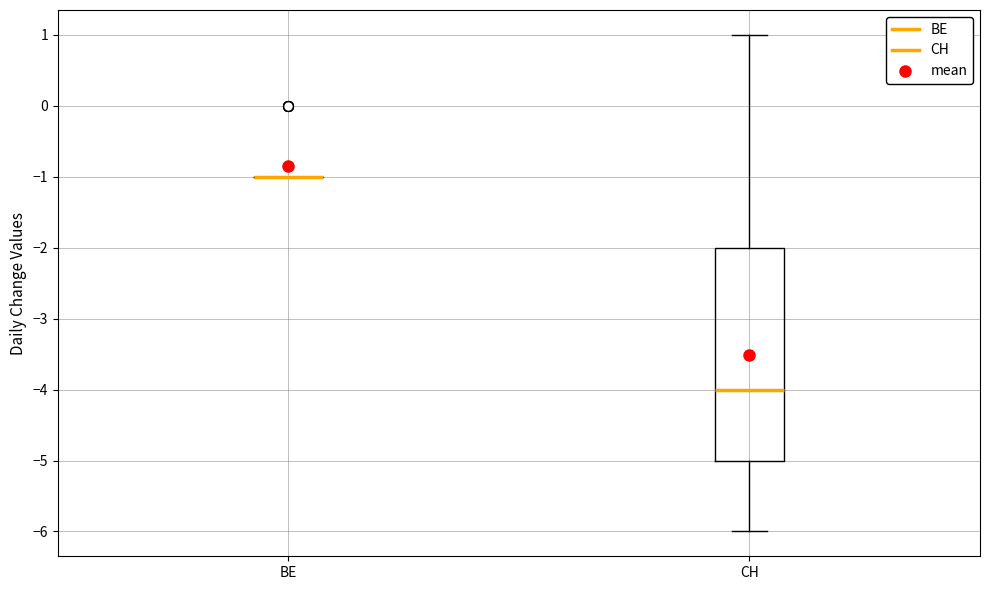

Comparing the boxes themselves (not the whiskers), which one is the tallest?

CH